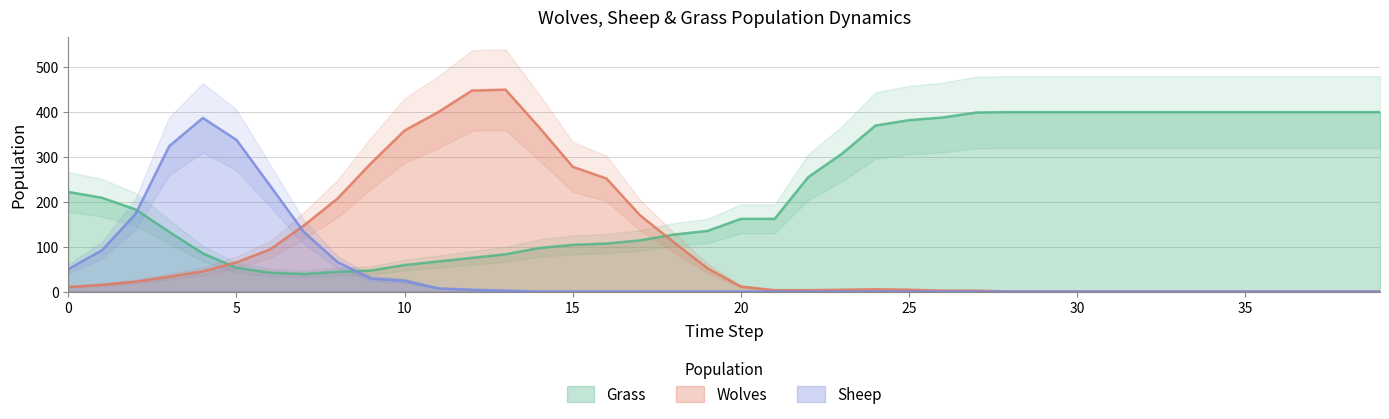

True or false: Sheep has more than 1 interior local peaks.

False